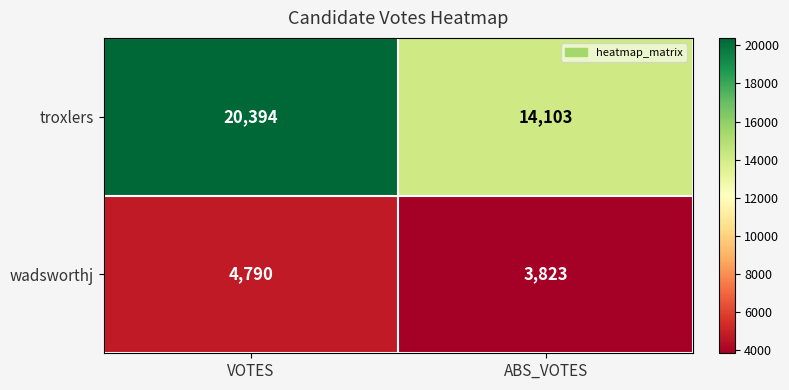

Is it true that wadsworthj equals 1432 at VOTES?

False